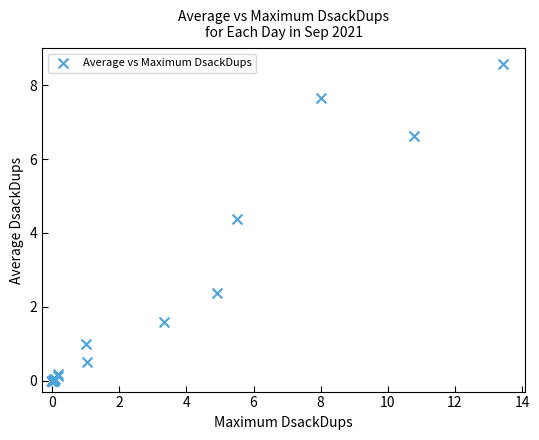

What Y value in the scatter plot is closest to 4?

4.4